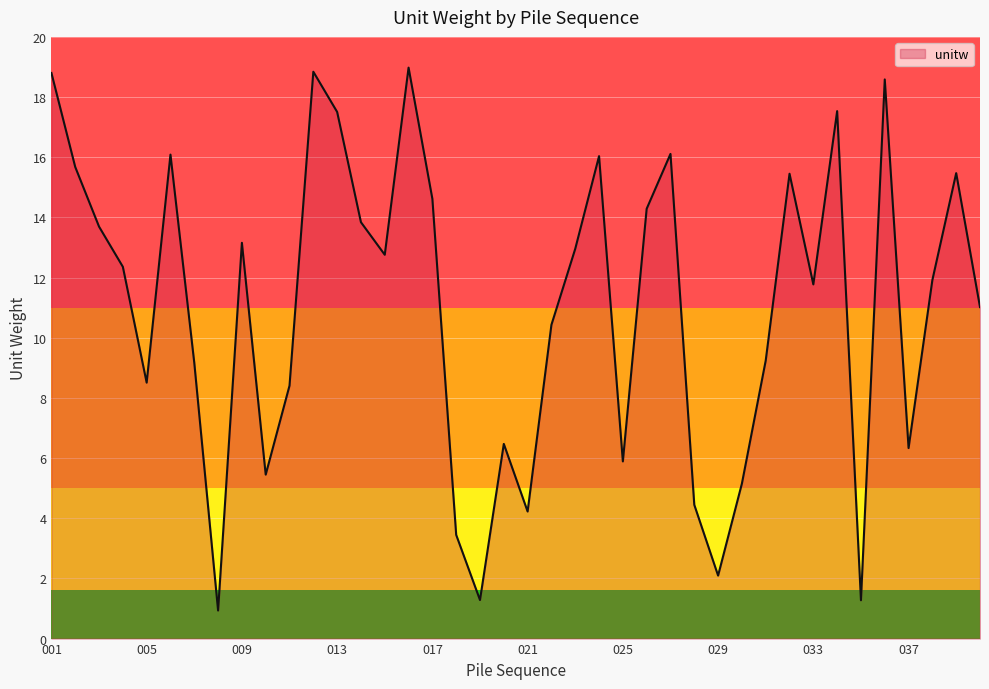

What is the maximum value shown in the chart?

19.0